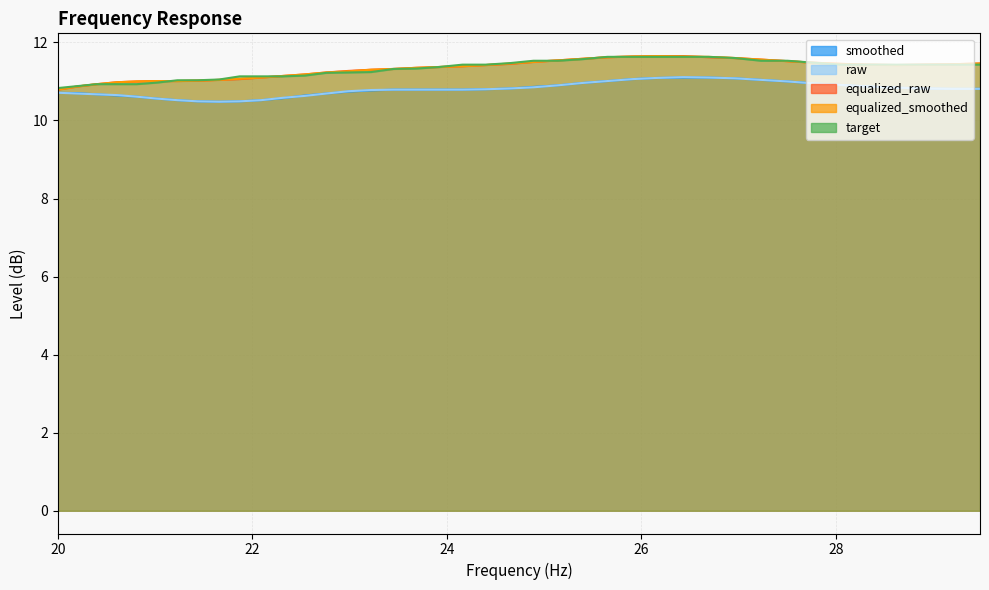

True or false: target and raw cross at least once.

False